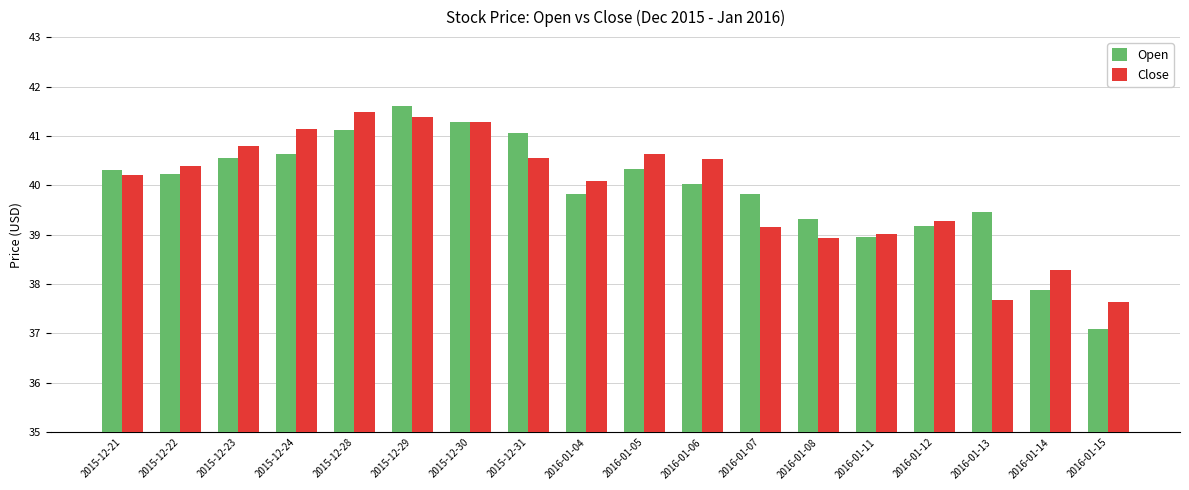

The Open series shows 40.0 at 2016-01-06. True or false?

True